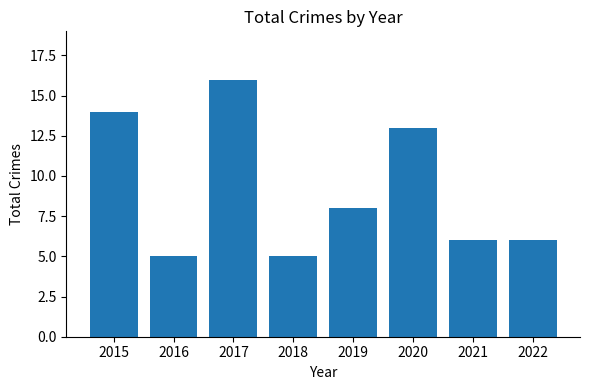

The chart shows a value of 6 at 2021. True or false?

True